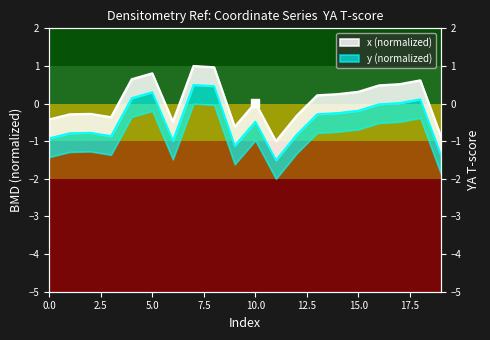

What is the change in value from 4 to 15?

-0.3